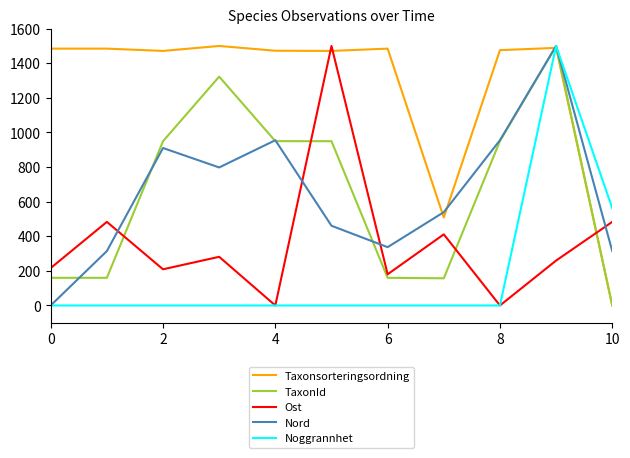

After their last crossing, which series has the higher values: Ost or Taxonsorteringsordning?

Ost